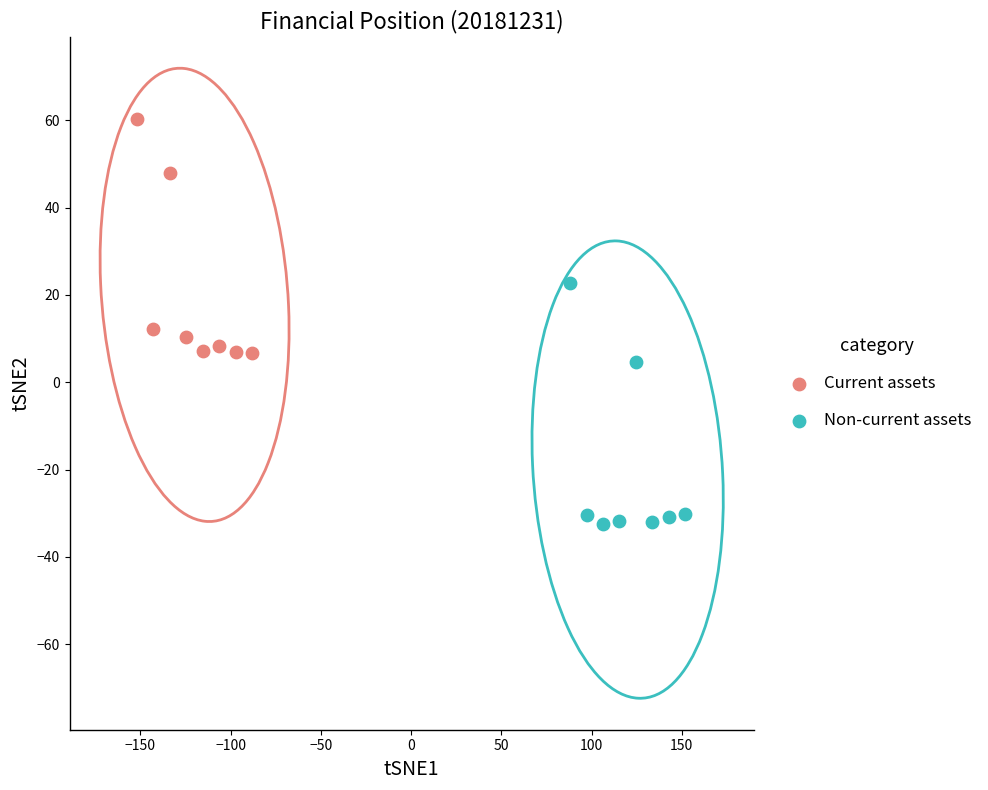

Which series reaches the maximum Y coordinate?

Current assets